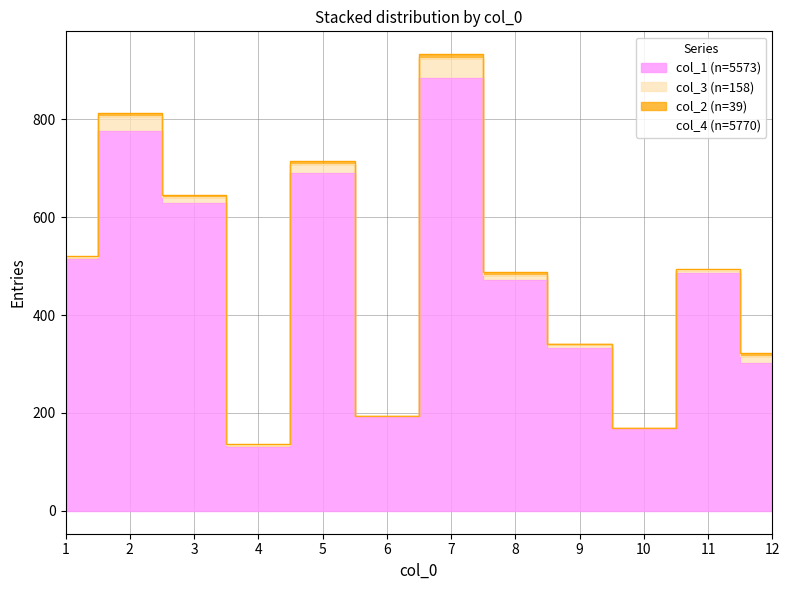

Reading right to left, transcribe all the data shown in this chart.

col_1: 302	485	167	333	471	885	191	691	130	628	776	514
col_4: 322	495	170	341	488	933	194	714	136	645	812	520